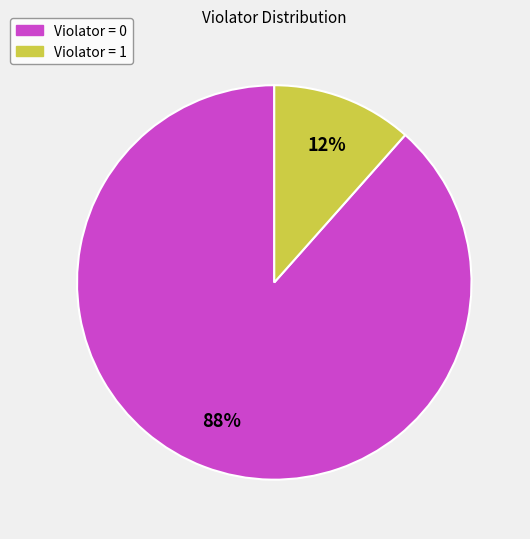

Is there a majority slice in this chart?

Yes